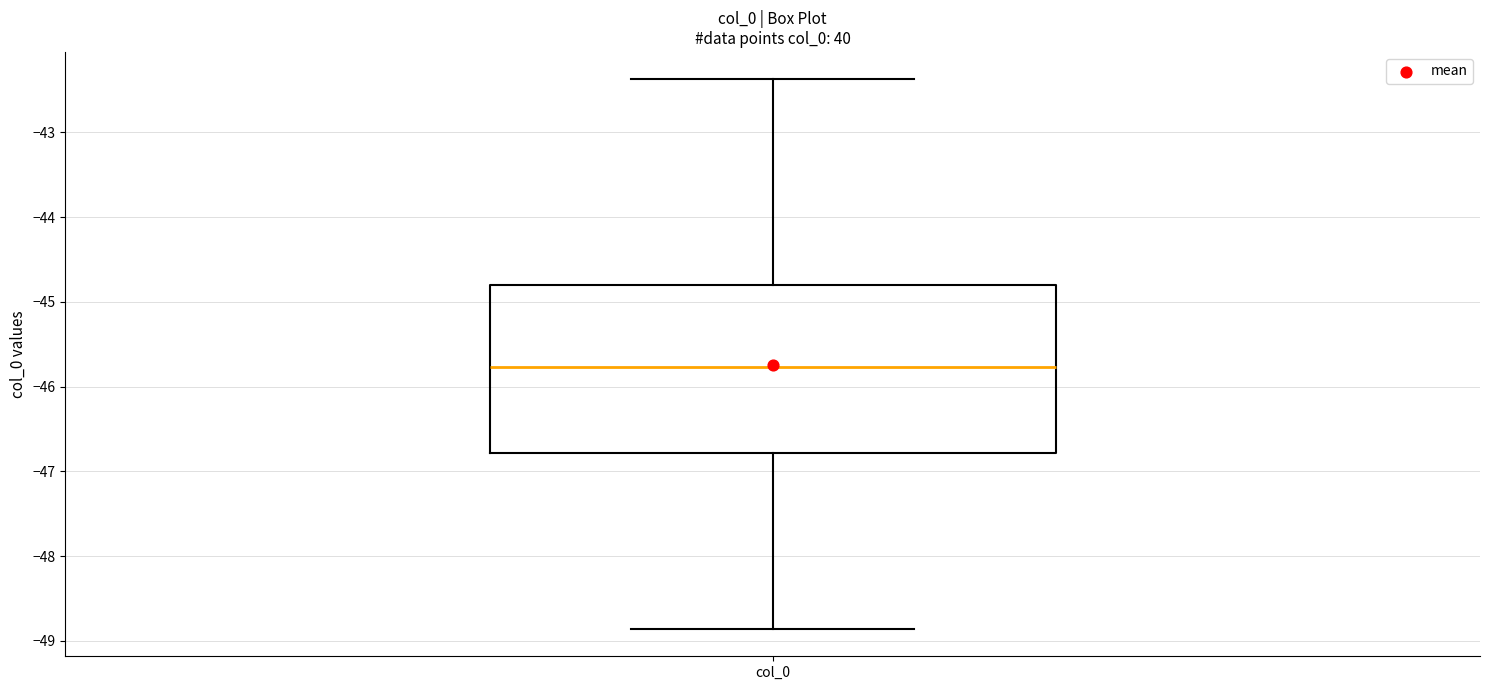

Read this box plot against the y-axis: the position of the median line, the range covered by the box, and the ends of both whiskers. The values are not printed on the chart, so give them approximately, as read against the axis.

median -45.8, box -46.8 to -44.8, whiskers -48.9 to -42.4